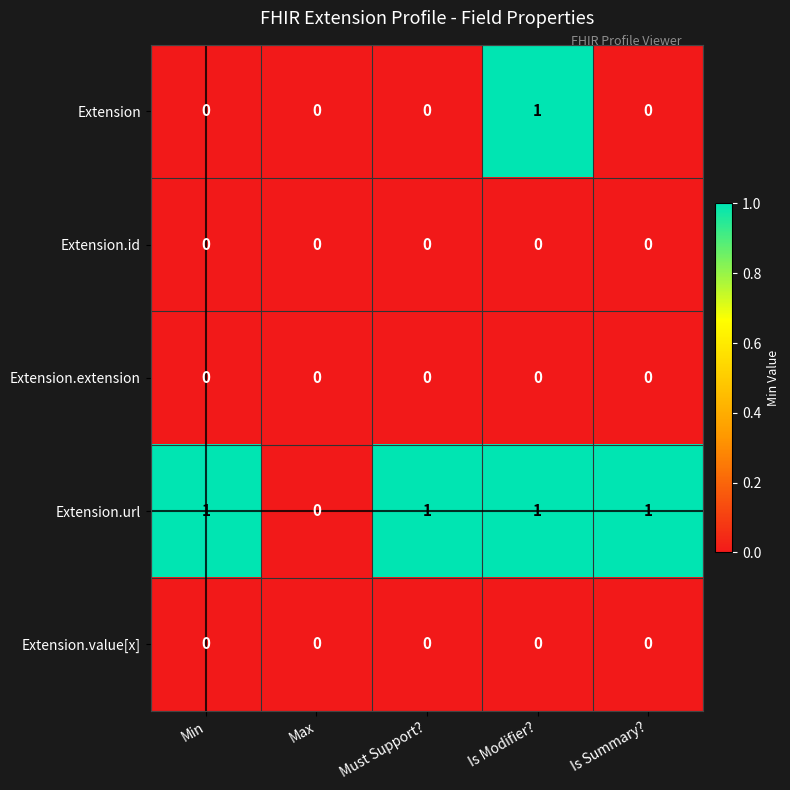

Reading right to left, list all the values displayed in this chart.

Extension: 0	1	0	0	0
Extension.id: 0	0	0	0	0
Extension.extension: 0	0	0	0	0
Extension.url: 1	1	1	0	1
Extension.value[x]: 0	0	0	0	0